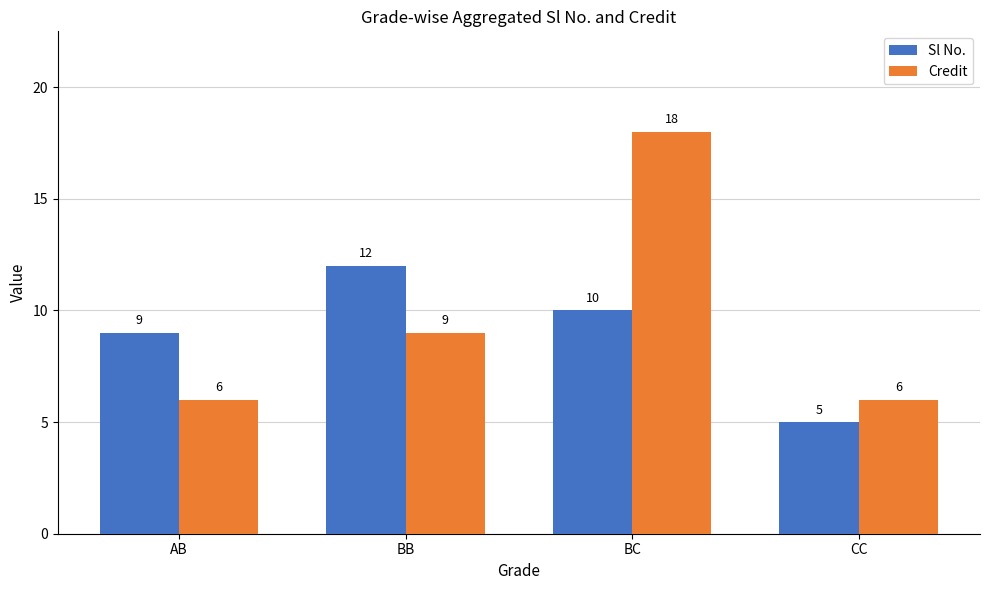

Which category has the lowest value across all series?

CC